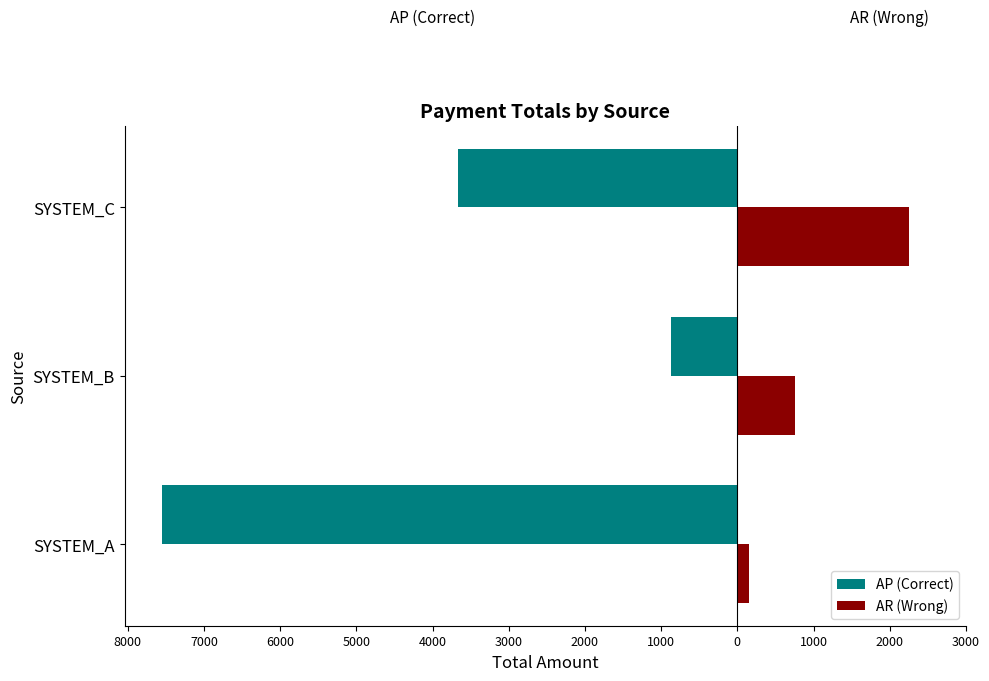

What is the value of the AP (Correct) bar at the 2nd from the left?

-875.3